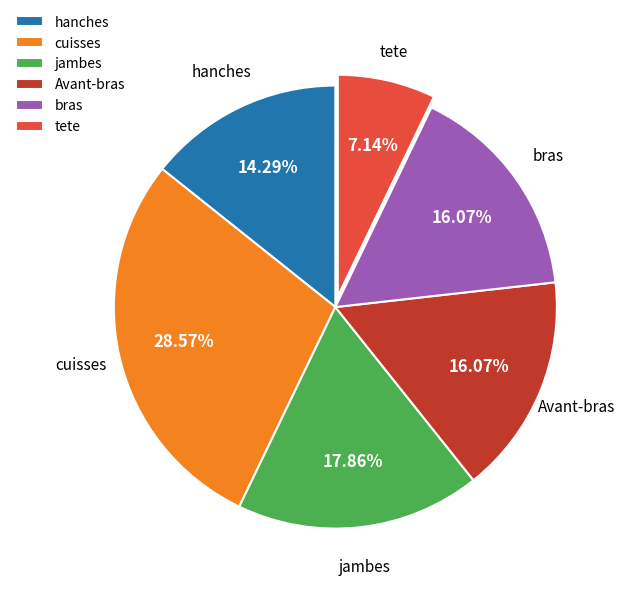

How many slices are in this pie chart?

6